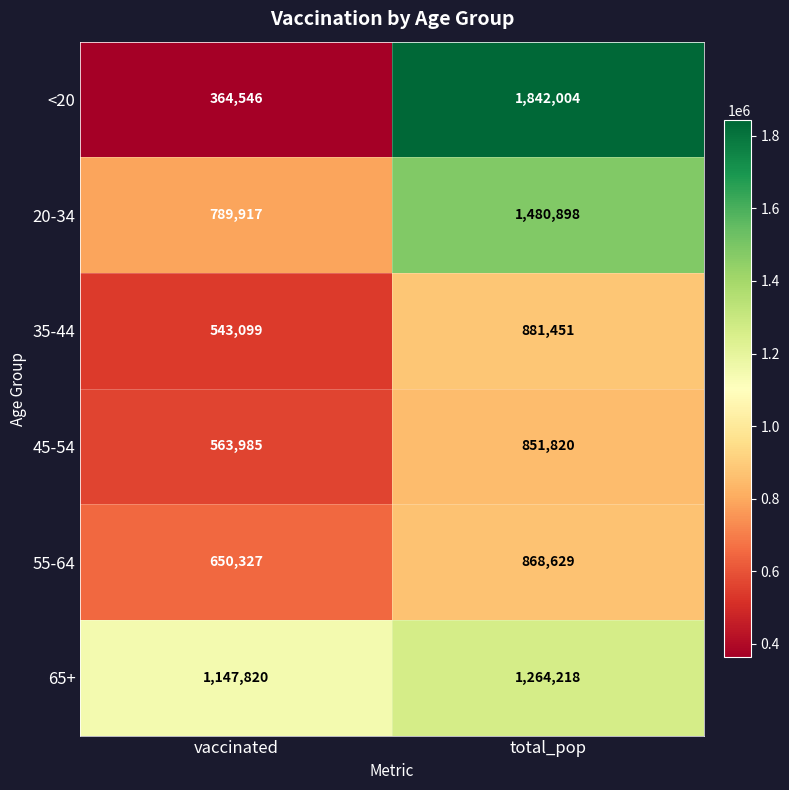

At which category is the sum across all series the highest?

total_pop